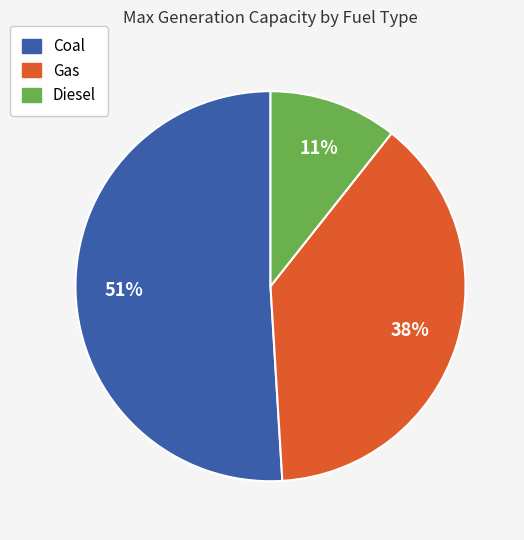

To the nearest percent, what is the average slice percentage?

33%